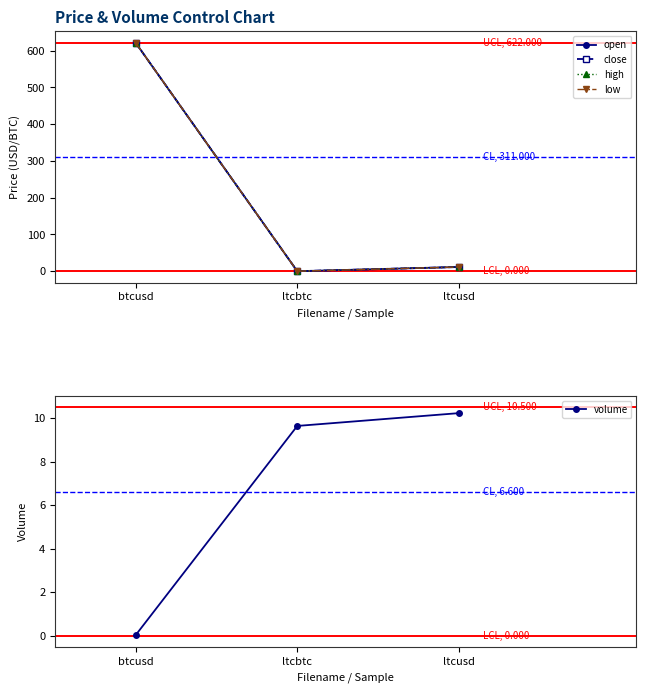

Reading left to right, extract all data points from this chart.

open: btcusd=621.0	ltcbtc=0.0	ltcusd=11.5
close: btcusd=621.0	ltcbtc=0.0	ltcusd=11.5
high: btcusd=621.0	ltcbtc=0.0	ltcusd=11.5
low: btcusd=621.0	ltcbtc=0.0	ltcusd=11.5
volume: btcusd=0.0	ltcbtc=9.6	ltcusd=10.2